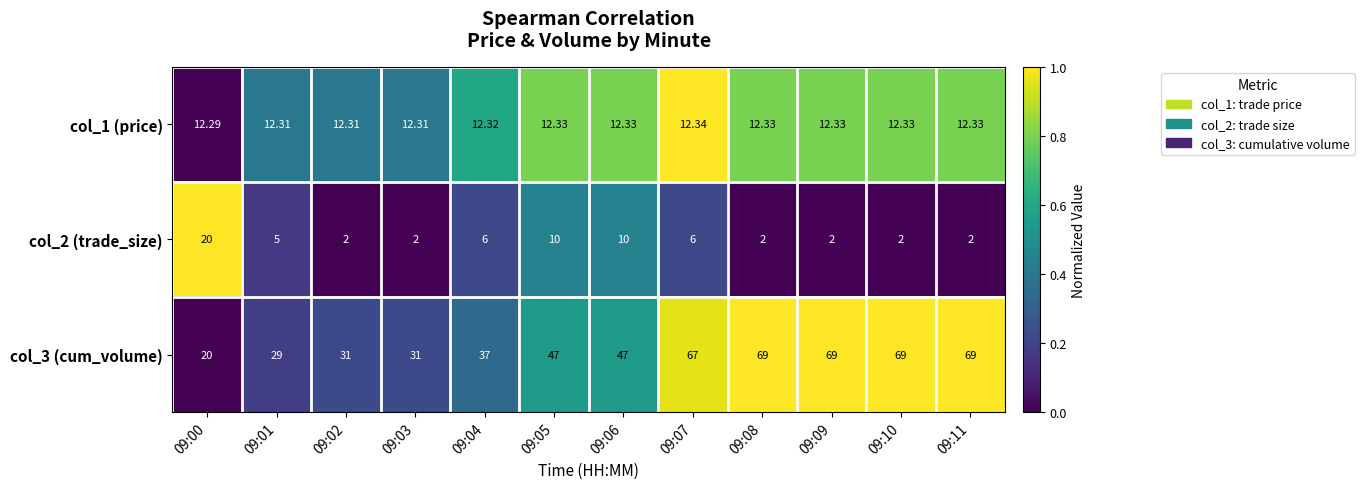

Is the value of col_2 (trade_size) at 09:04 greater than the value of col_1 (price) at 09:07?

No